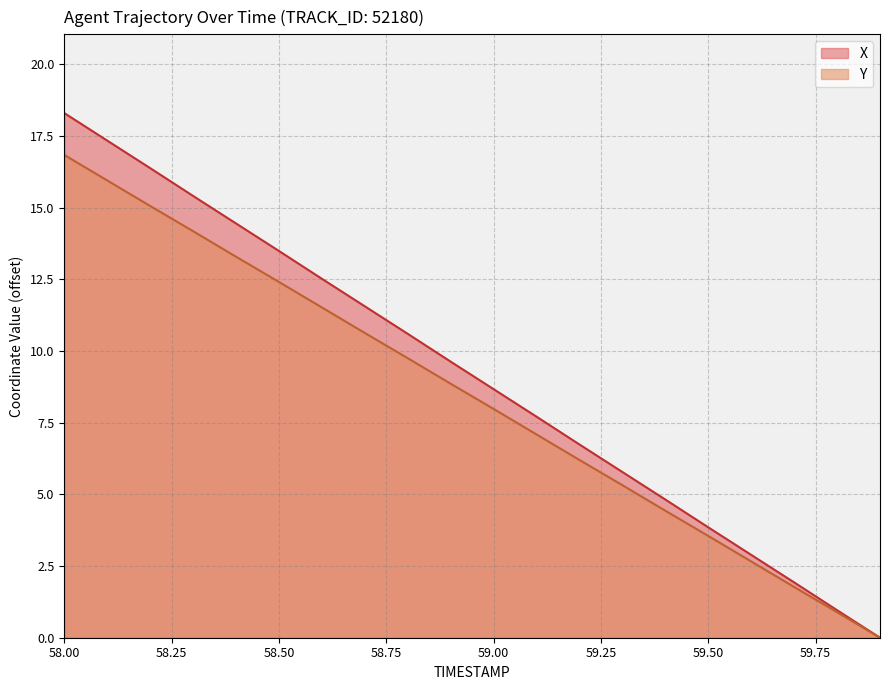

How many lines are shown in the chart?

2